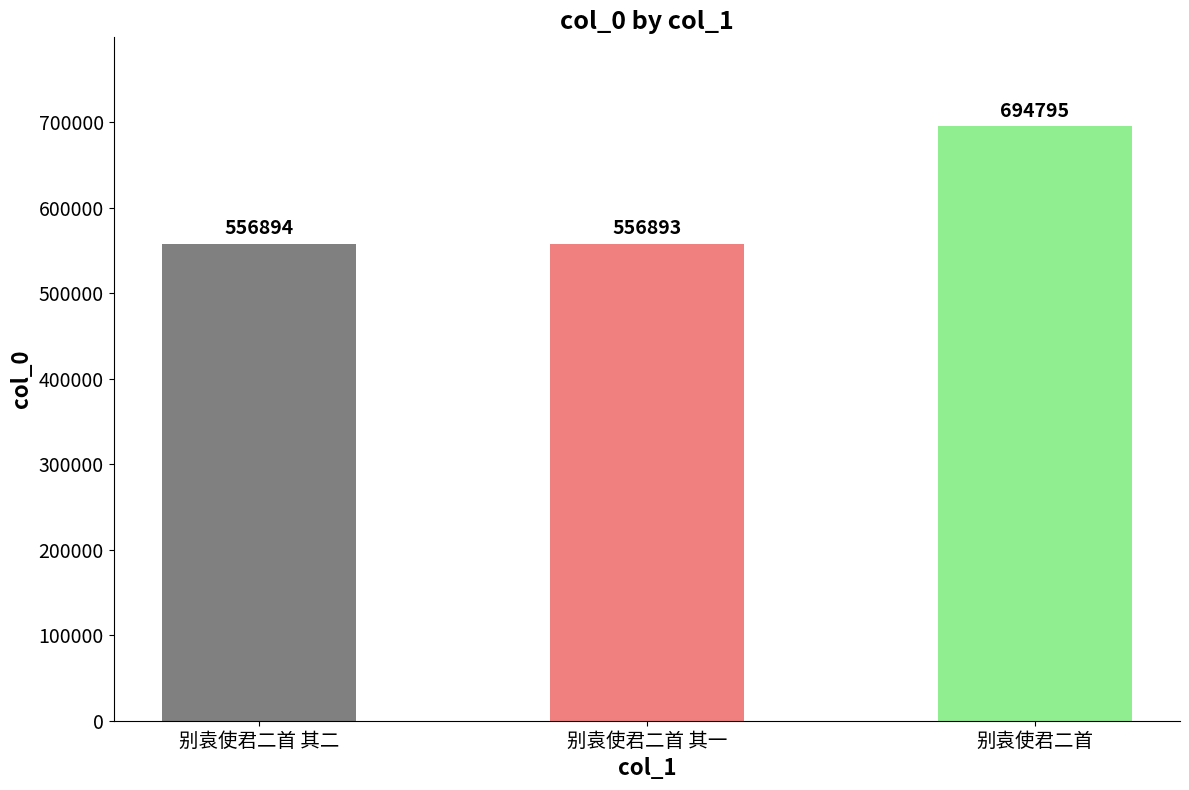

At which category does the chart reach its minimum across all series?

别袁使君二首 其一